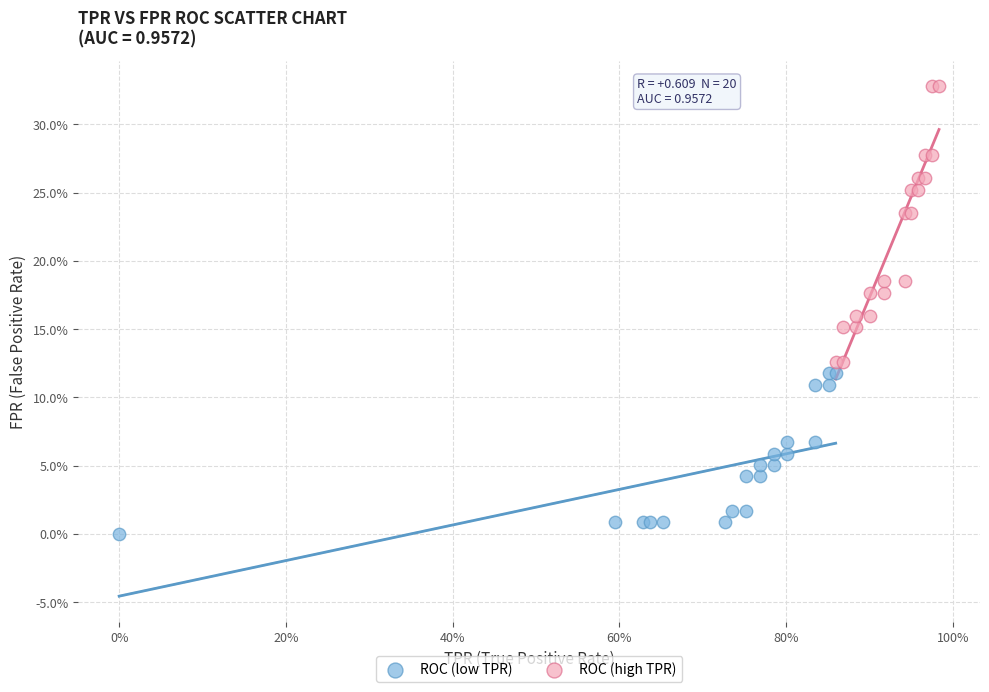

Which series contains the highest Y value?

ROC (high TPR)